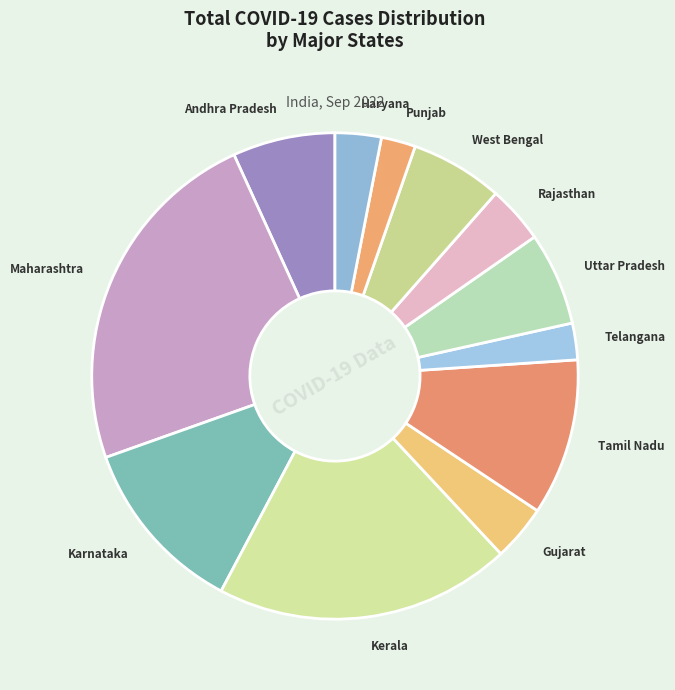

Is there any slice that represents more than half of the pie?

No